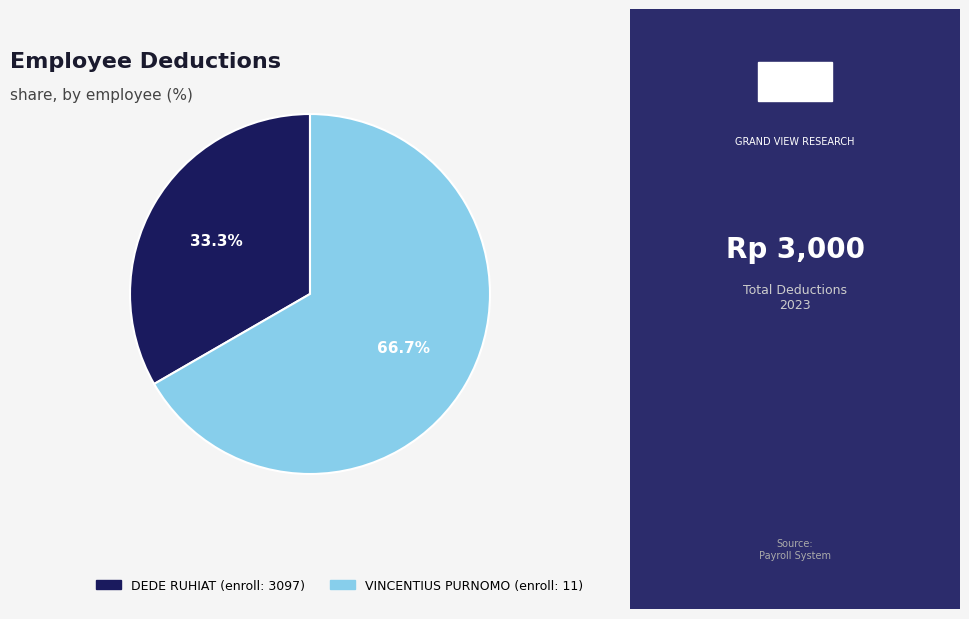

Is the sum of DEDE RUHIAT (enroll: 3097) and VINCENTIUS PURNOMO (enroll: 11) greater than half?

Yes